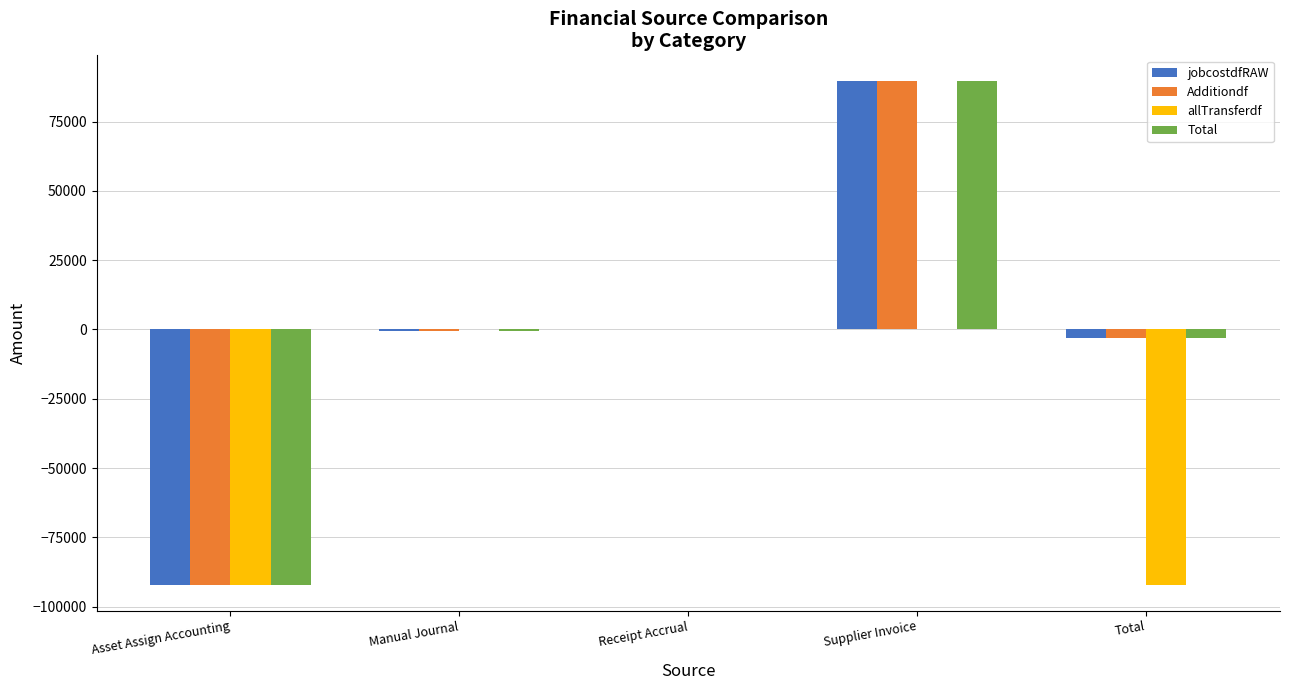

Is it true that allTransferdf equals 0.0 at Receipt Accrual?

True